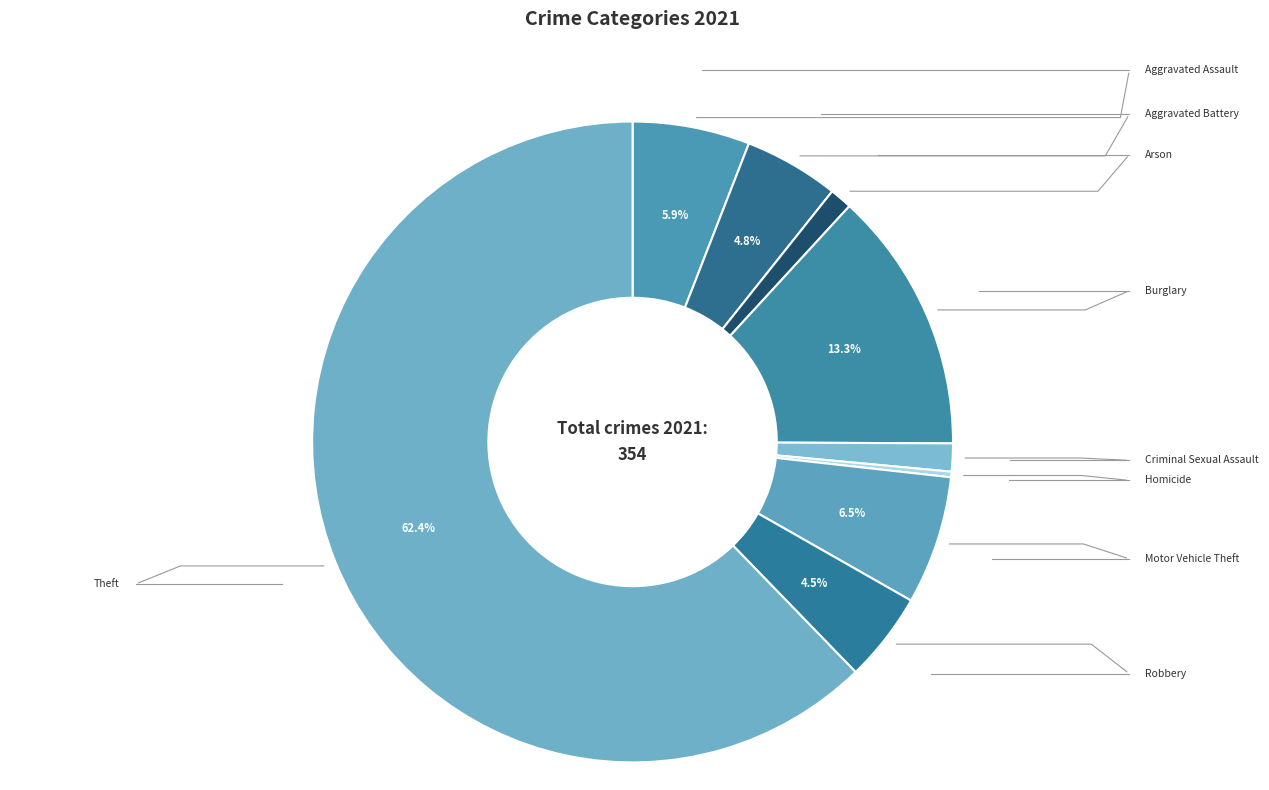

What is the smallest slice in the pie chart?

Homicide